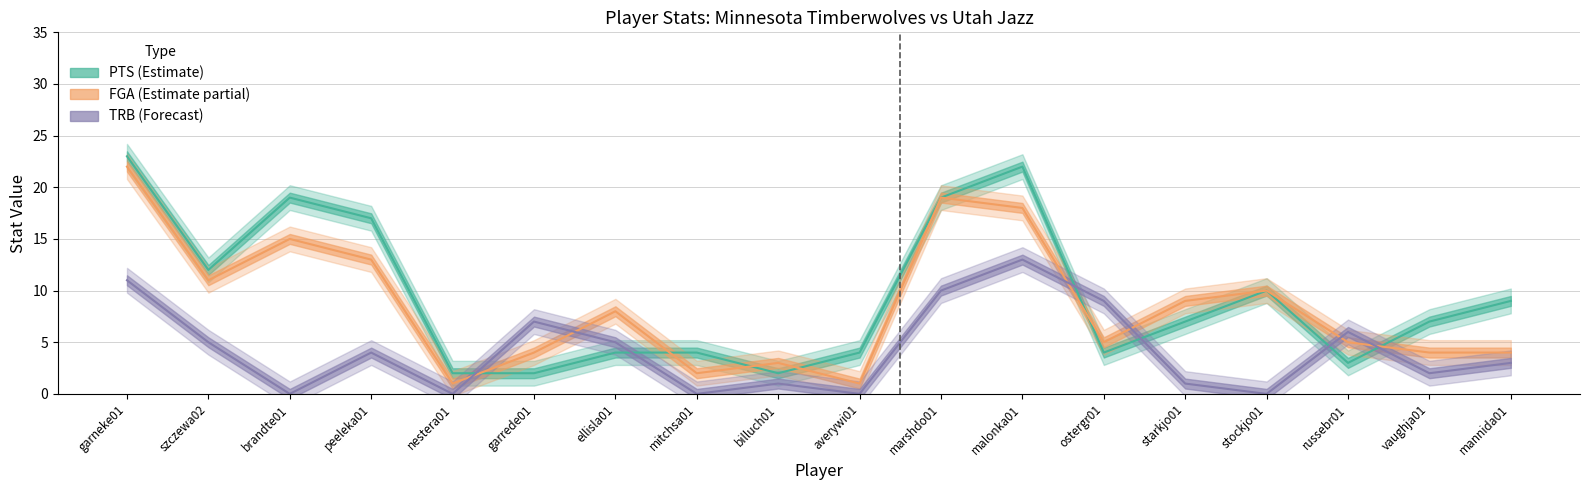

What is the label of the 5th point from the left?

nestera01